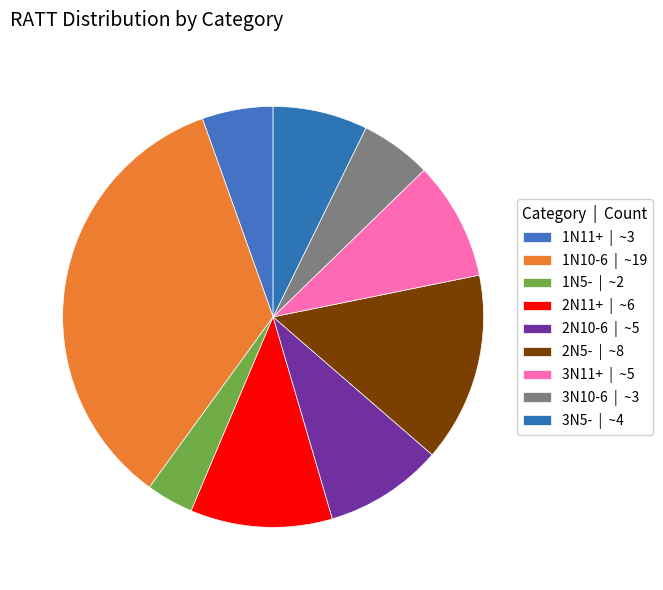

To the nearest percent, what portion does 1N5- represent?

4%